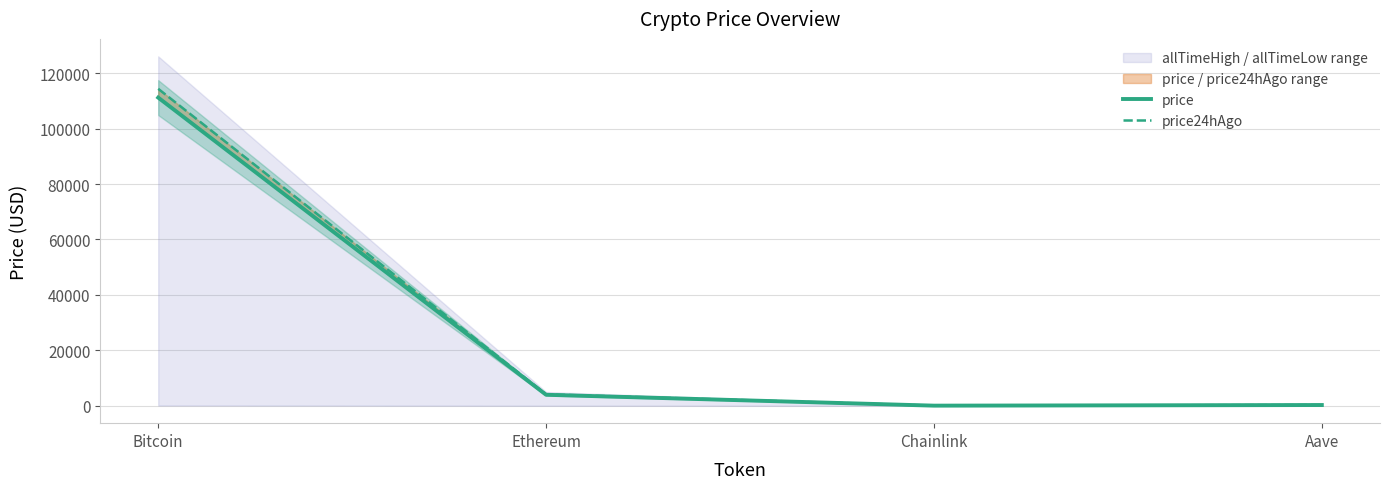

How many lines are shown in the chart?

2